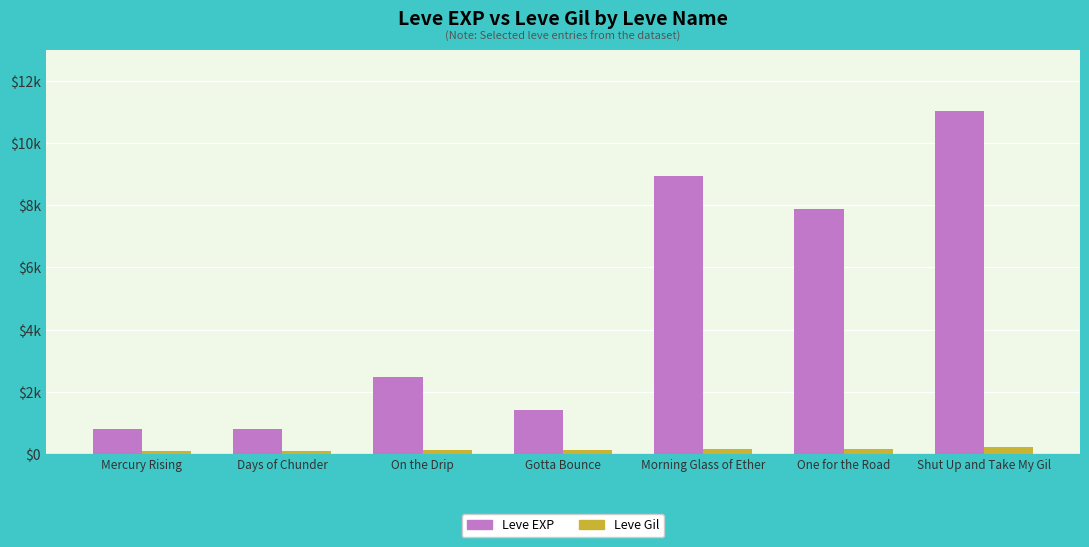

At Days of Chunder, list the series in order from smallest to largest.

Leve Gil, Leve EXP